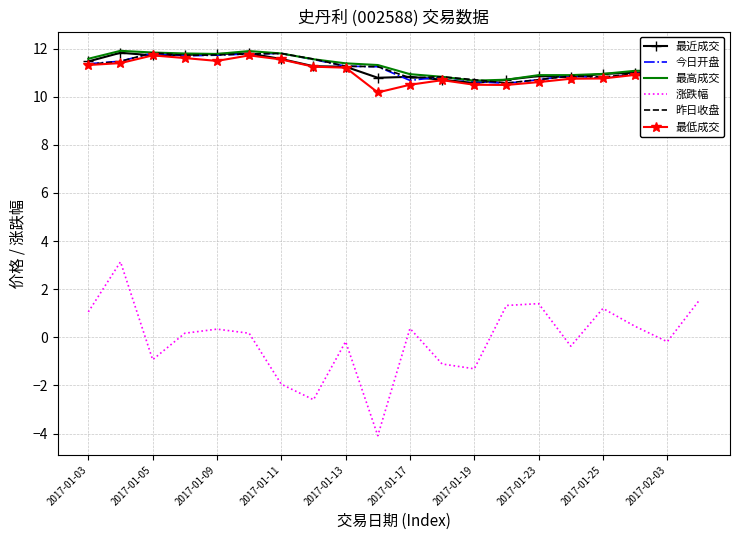

True or false: 涨跌幅 and 最近成交 intersect in this chart.

False